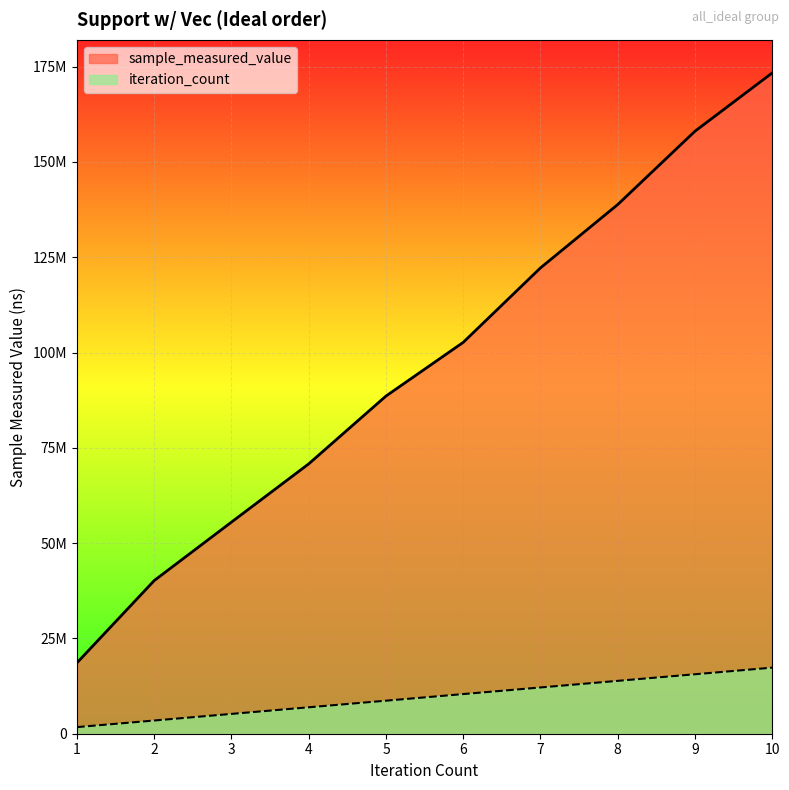

What are all the series names shown in the legend?

sample_measured_value, iteration_count